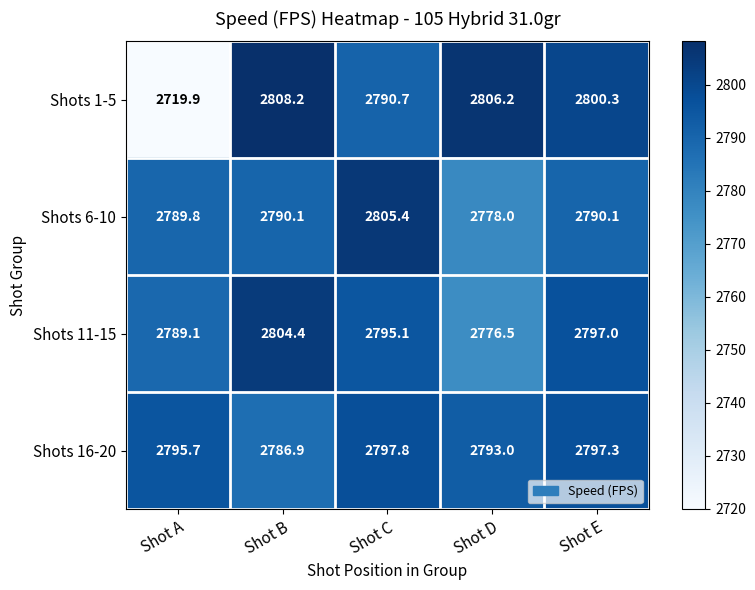

What is the sum of the Shots 6-10 values at Shot C and Shot E?

5595.5